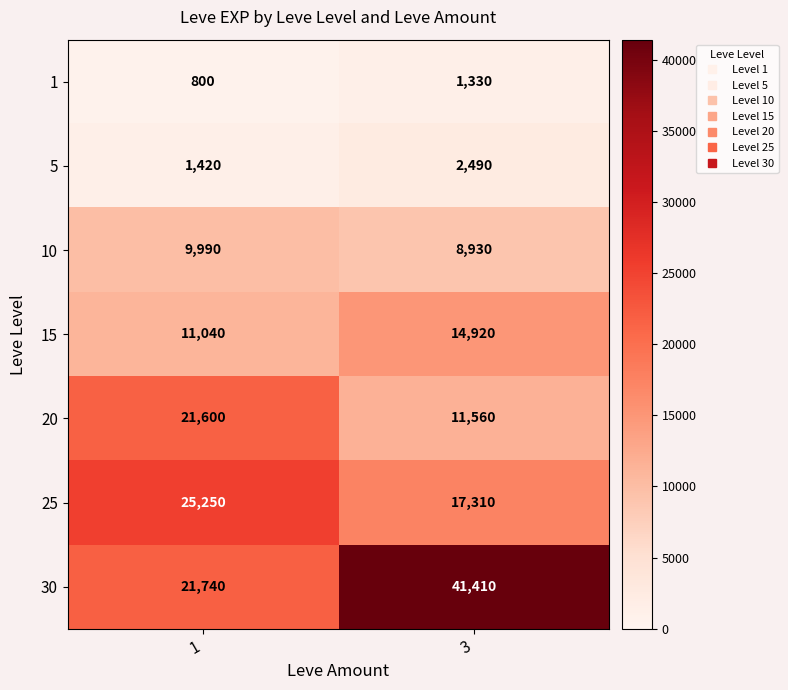

True or false: 5 has a value of 1420 at 1.

True